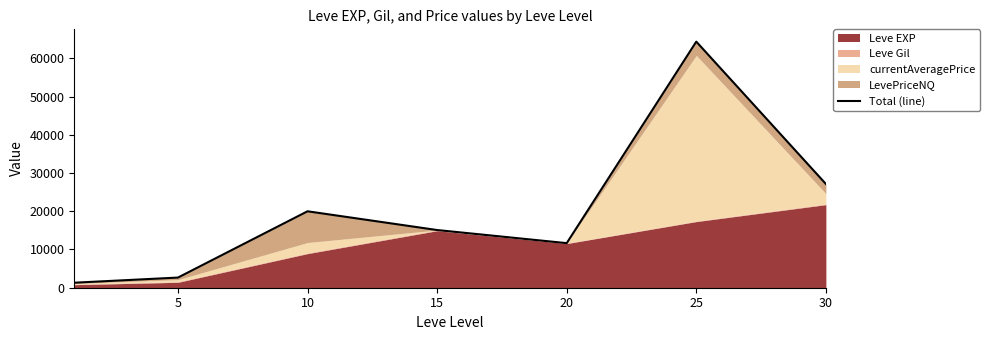

Does the chart display data point markers on the line(s)?

No